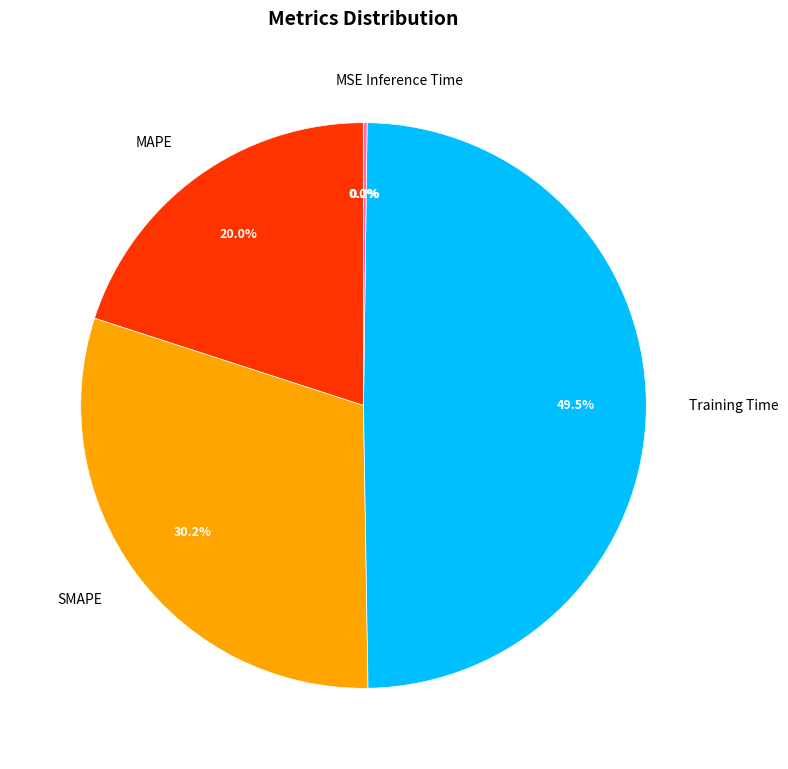

Is there a majority slice in this chart?

No